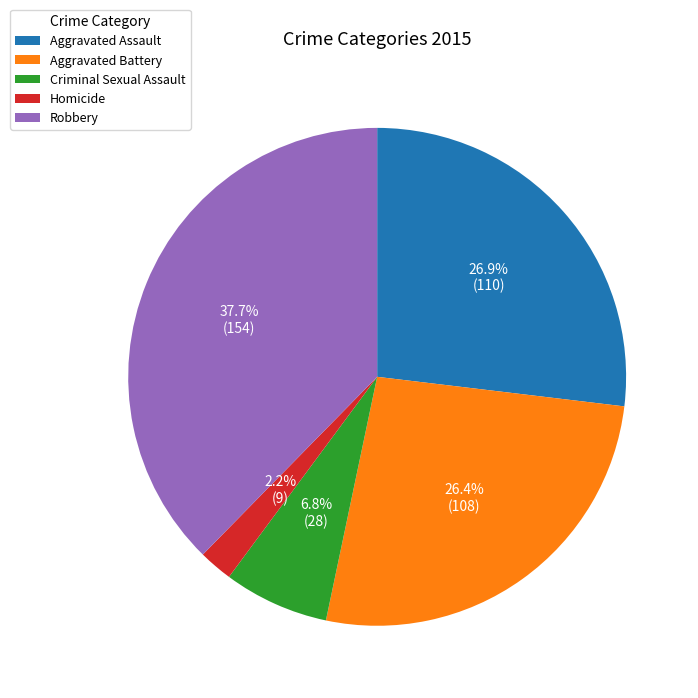

How many segments does this pie chart have?

5